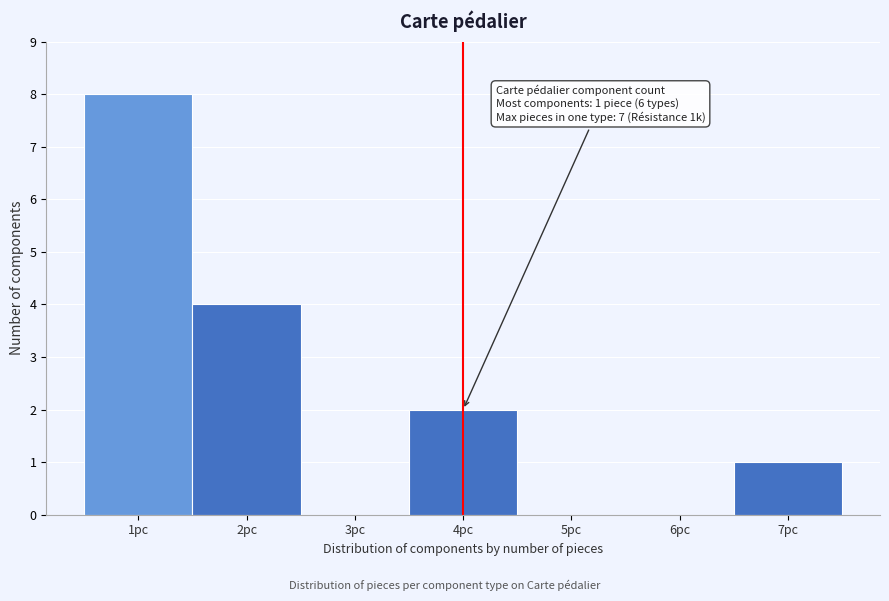

Which range on the x-axis has the tallest bar?

0.5 to 1.5